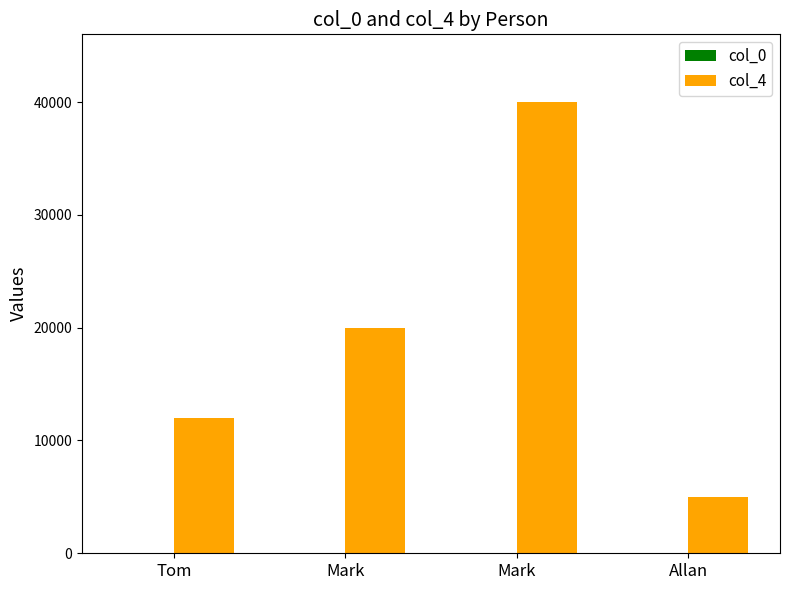

What is the difference between the maximum and second lowest values in the col_4 series?

28000